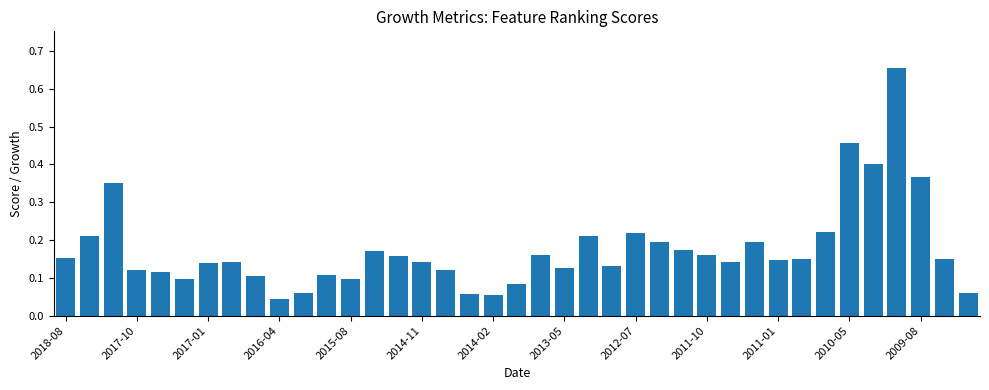

What is the difference between the maximum and second lowest values?

0.6